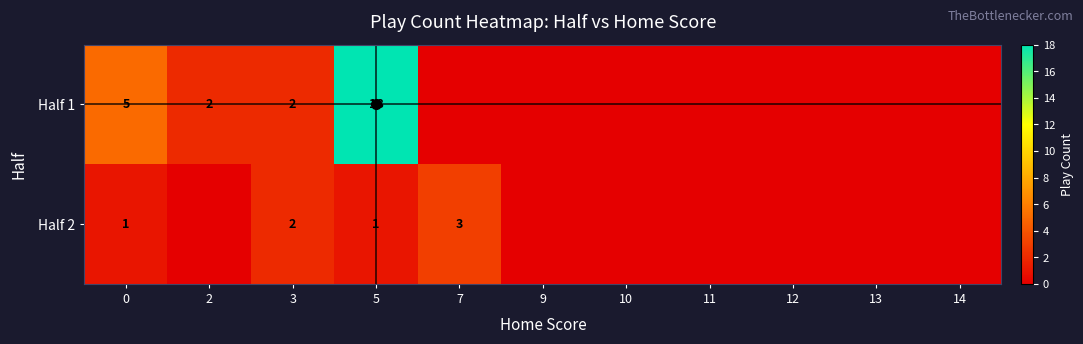

How many series are shown in this chart?

2